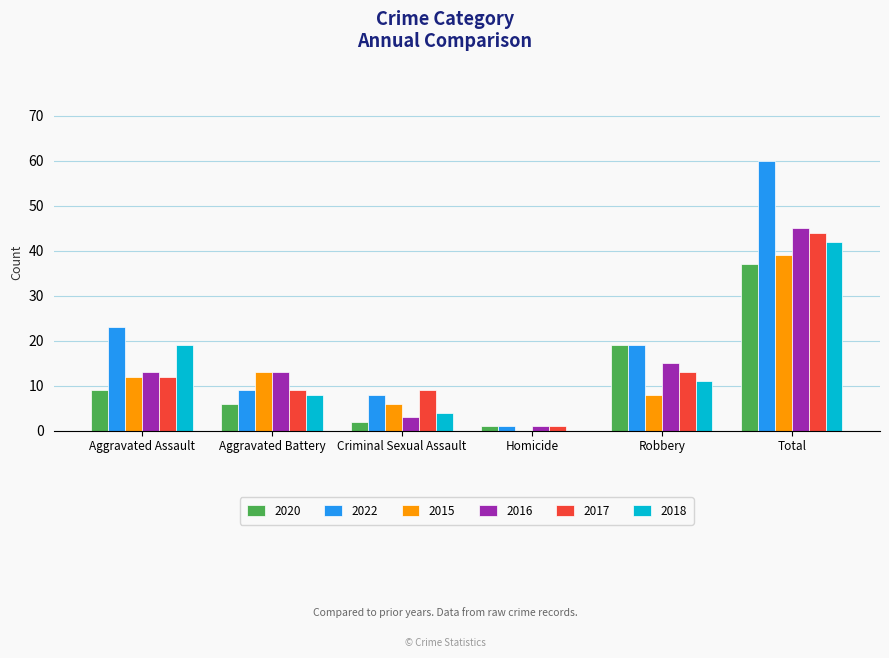

Which label corresponds to the largest value in the chart?

Total